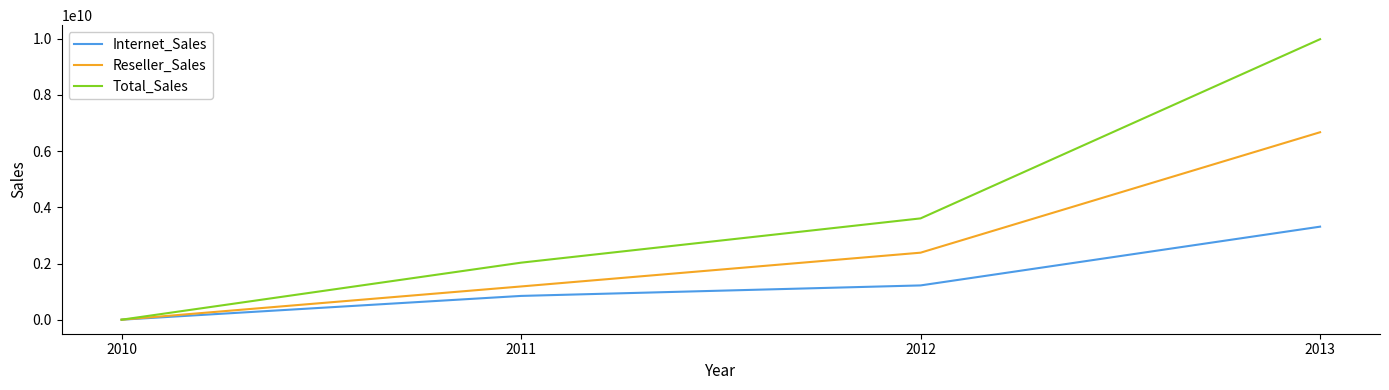

Does the chart display data point markers on the line(s)?

No